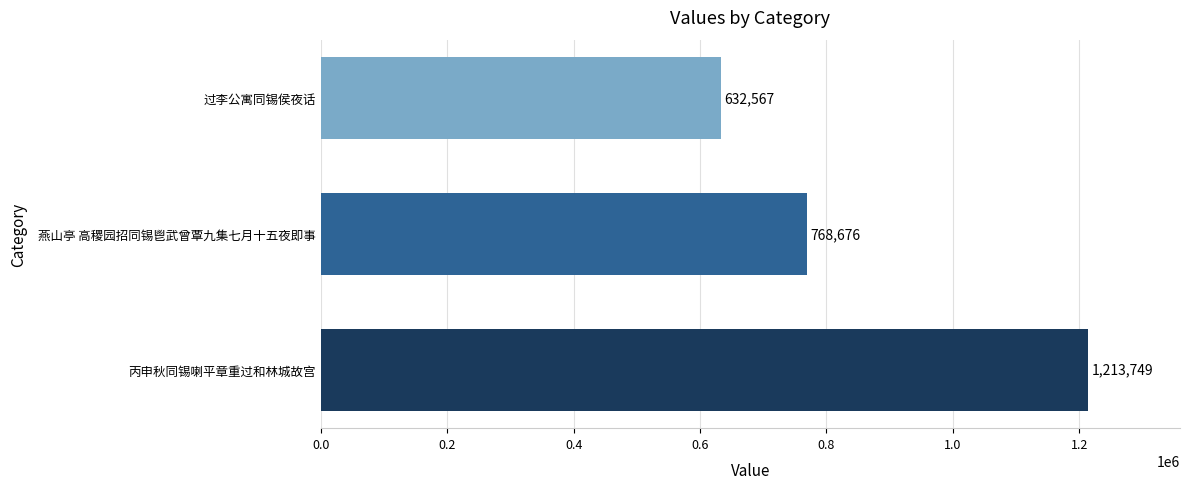

The chart shows a value of 1804865 at 丙申秋同锡喇平章重过和林城故宫. True or false?

False